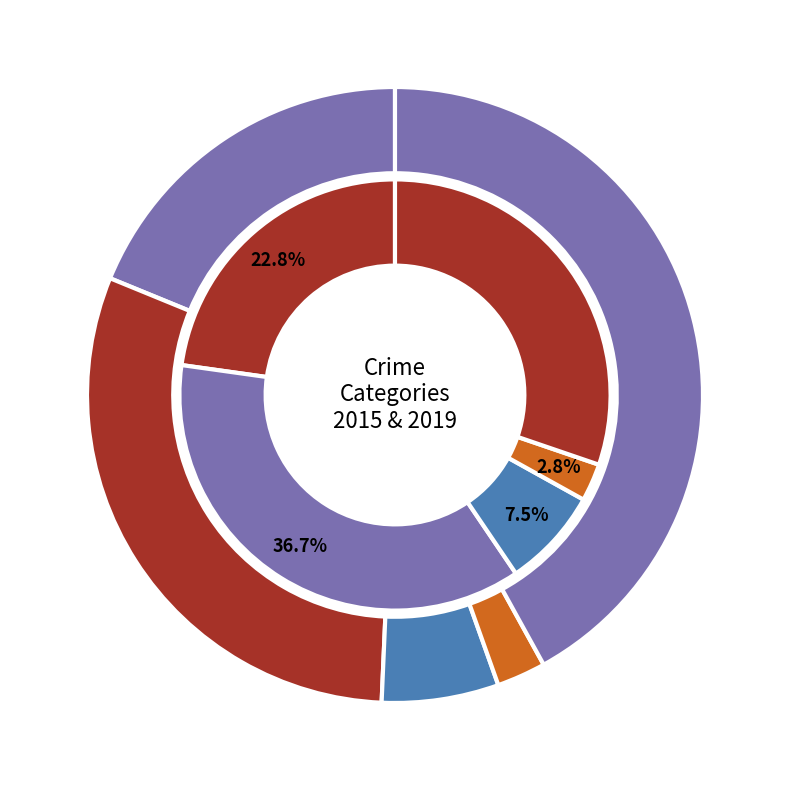

To the nearest percent, what is the average slice percentage?

20%